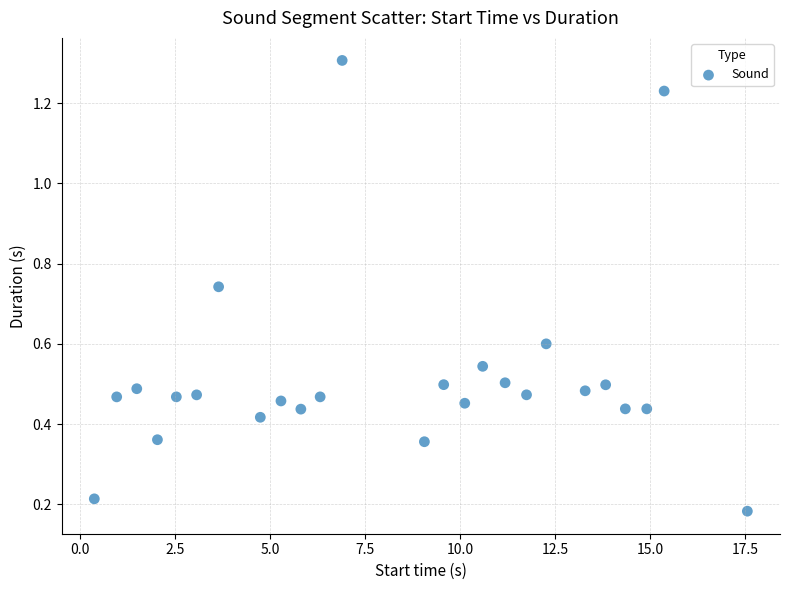

What is the range of Y values (max minus min)?

1.1